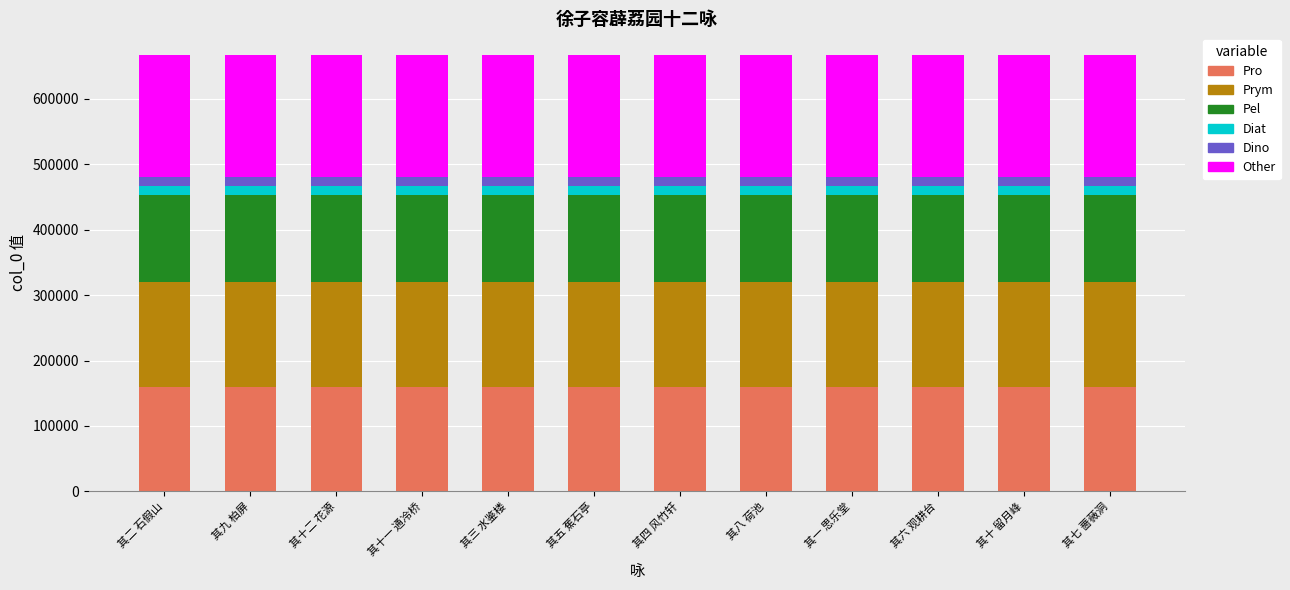

What is the minimum value for Pro?

159952.3